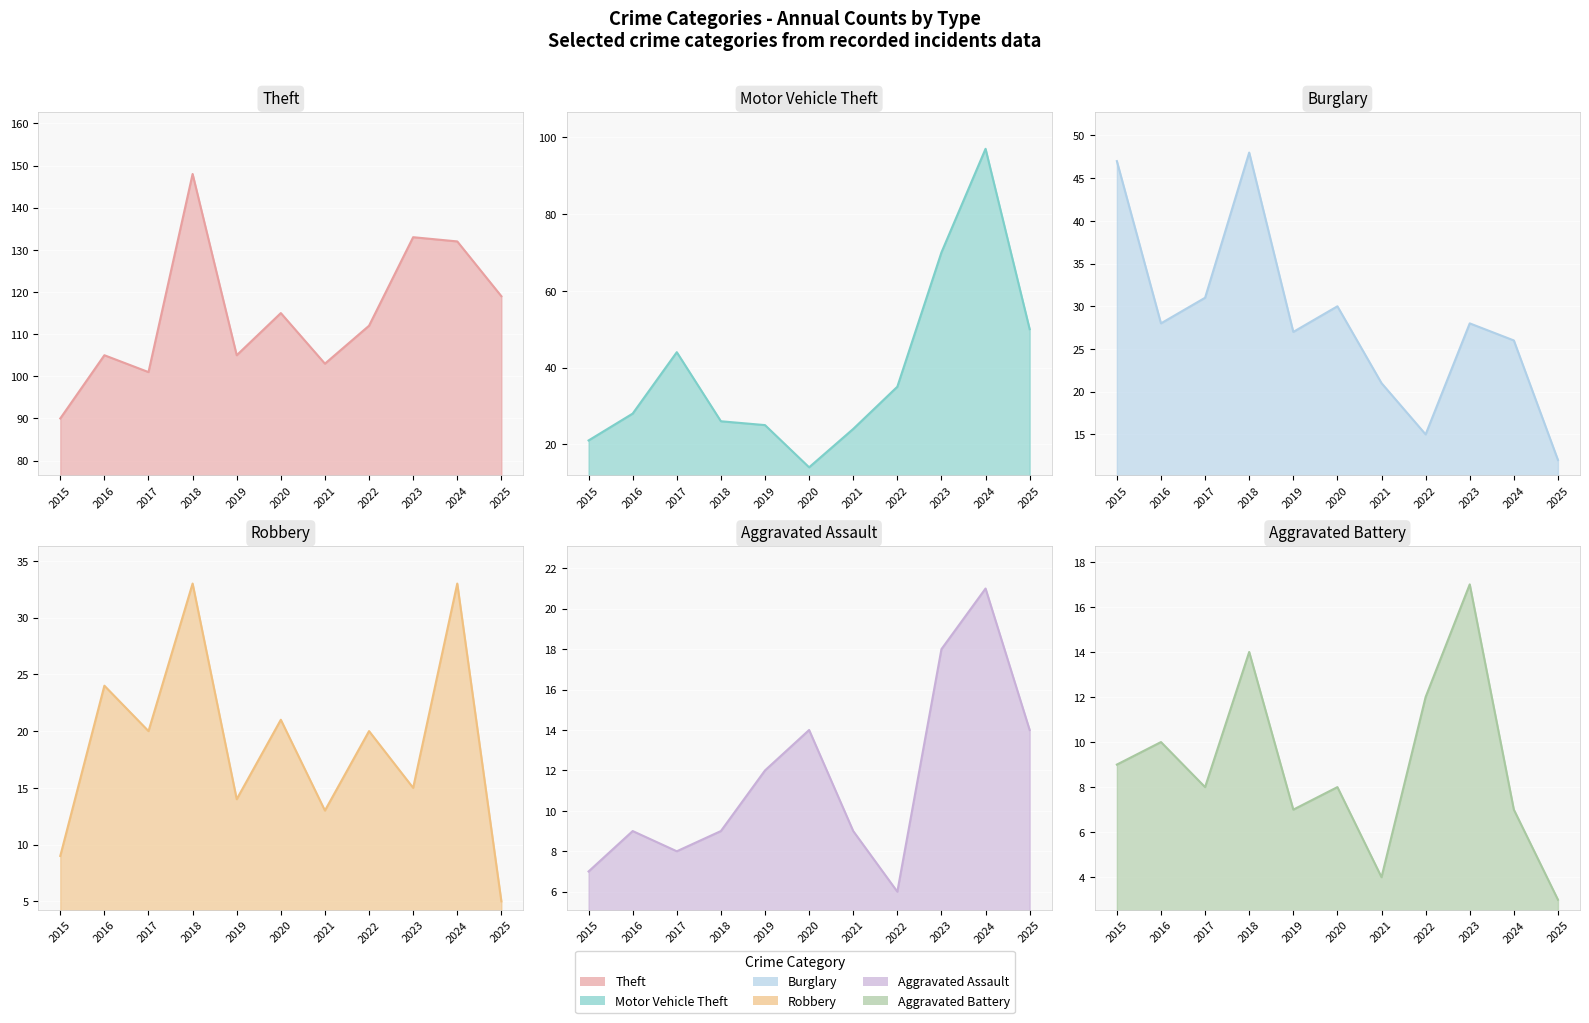

Reading left to right, transcribe all the data shown in this chart.

Theft: 2015=90	2016=105	2017=101	2018=148	2019=105	2020=115	2021=103	2022=112	2023=133	2024=132	2025=119
Motor Vehicle Theft: 2015=21	2016=28	2017=44	2018=26	2019=25	2020=14	2021=24	2022=35	2023=70	2024=97	2025=50
Burglary: 2015=47	2016=28	2017=31	2018=48	2019=27	2020=30	2021=21	2022=15	2023=28	2024=26	2025=12
Robbery: 2015=9	2016=24	2017=20	2018=33	2019=14	2020=21	2021=13	2022=20	2023=15	2024=33	2025=5
Aggravated Assault: 2015=7	2016=9	2017=8	2018=9	2019=12	2020=14	2021=9	2022=6	2023=18	2024=21	2025=14
Aggravated Battery: 2015=9	2016=10	2017=8	2018=14	2019=7	2020=8	2021=4	2022=12	2023=17	2024=7	2025=3